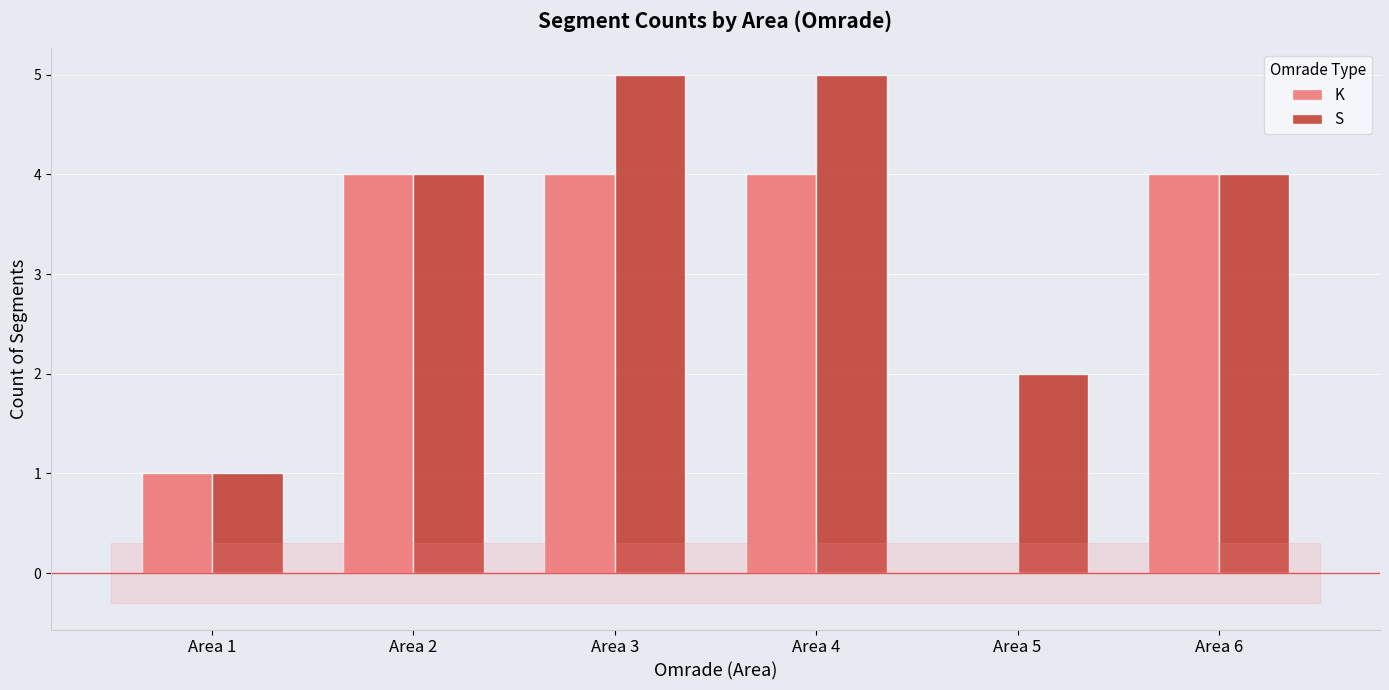

What is the maximum value for S?

5